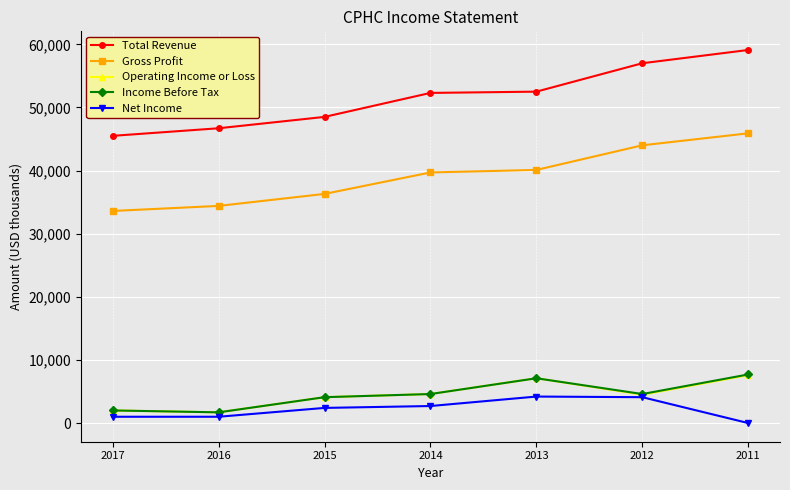

What is the sum of the Operating Income or Loss values at 2016 and 2013?

8800